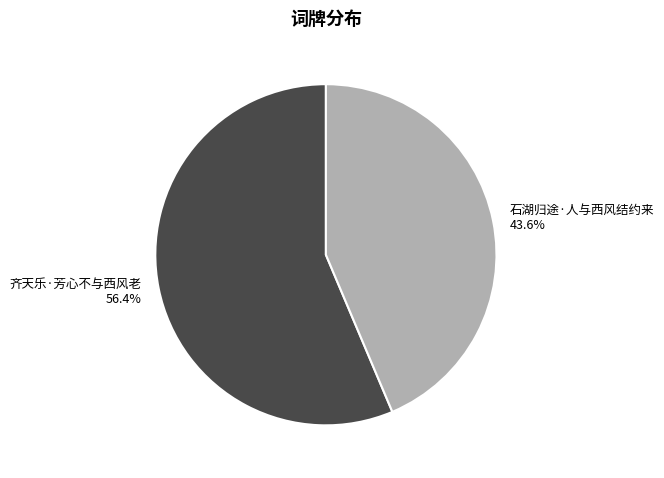

How many segments does this pie chart have?

2